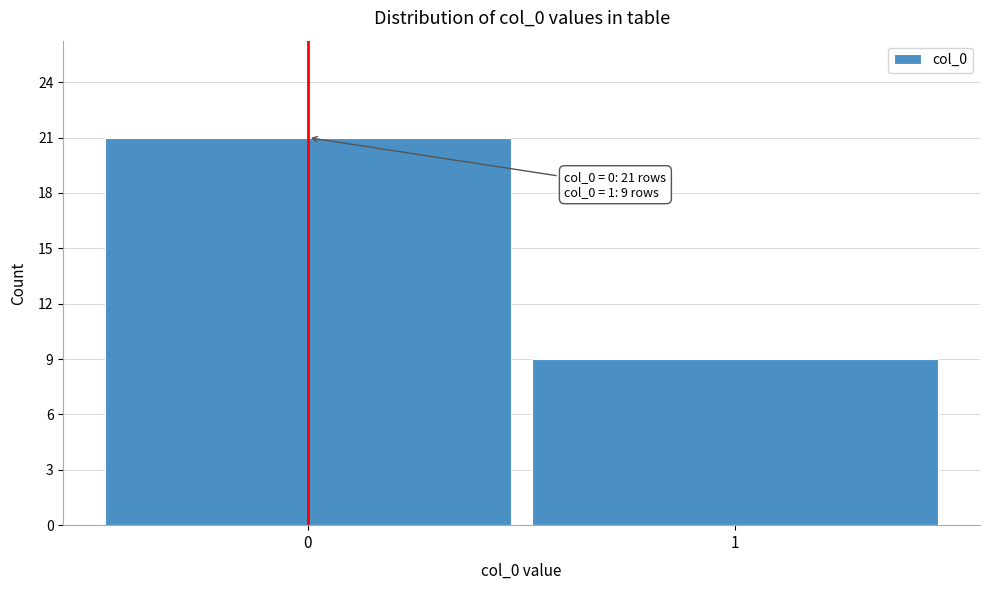

Reading left to right, extract all data points from this chart.

21	9